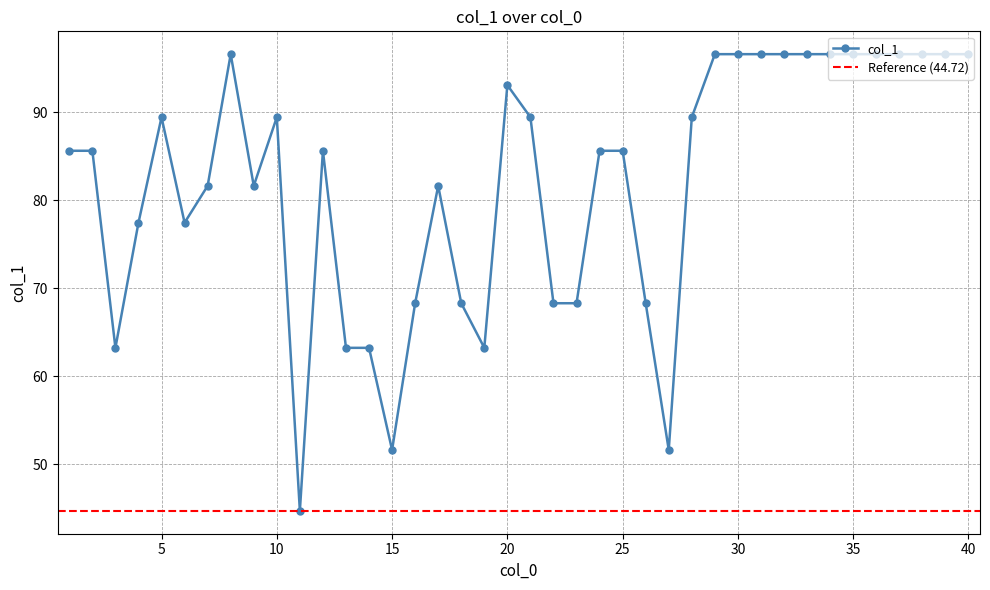

What is the approximate value at 15?

51.6